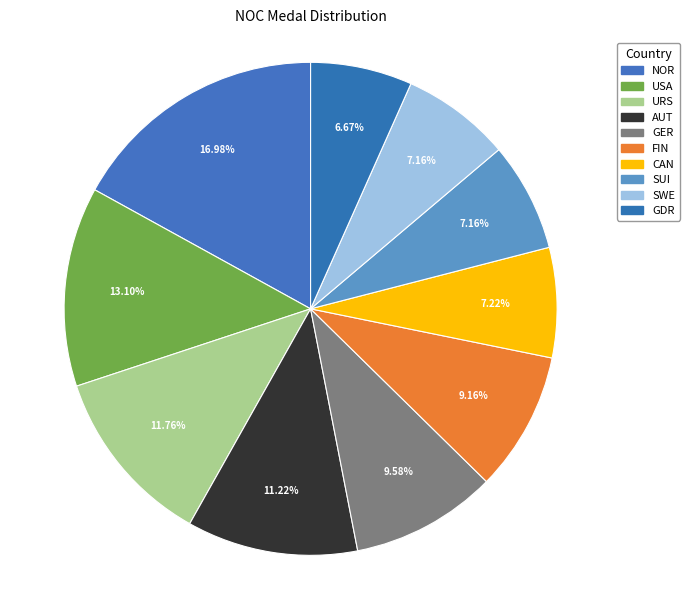

Count the number of slices in the pie.

10